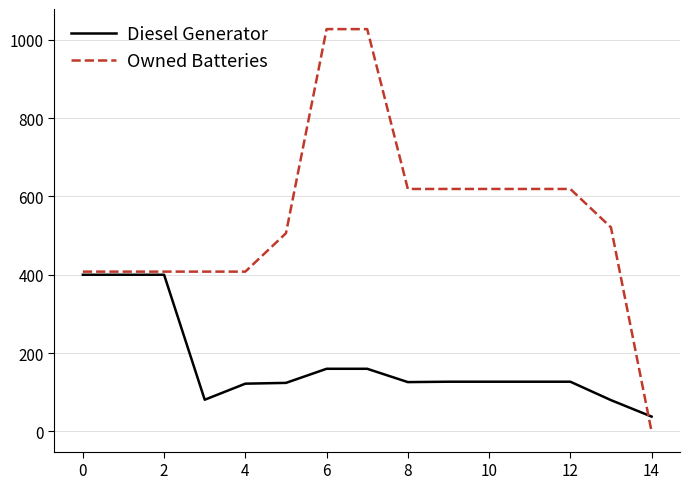

What is the difference between the maximum and minimum values in the Owned Batteries series?

1027